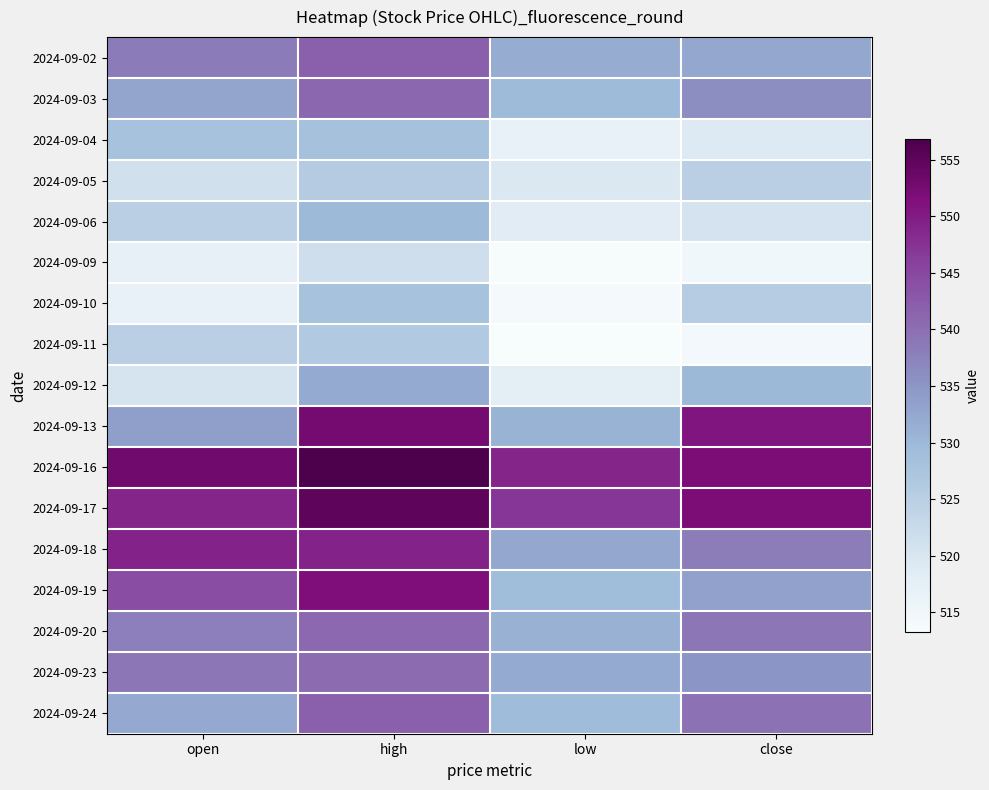

Which series changed the most between open and close?

2024-09-13